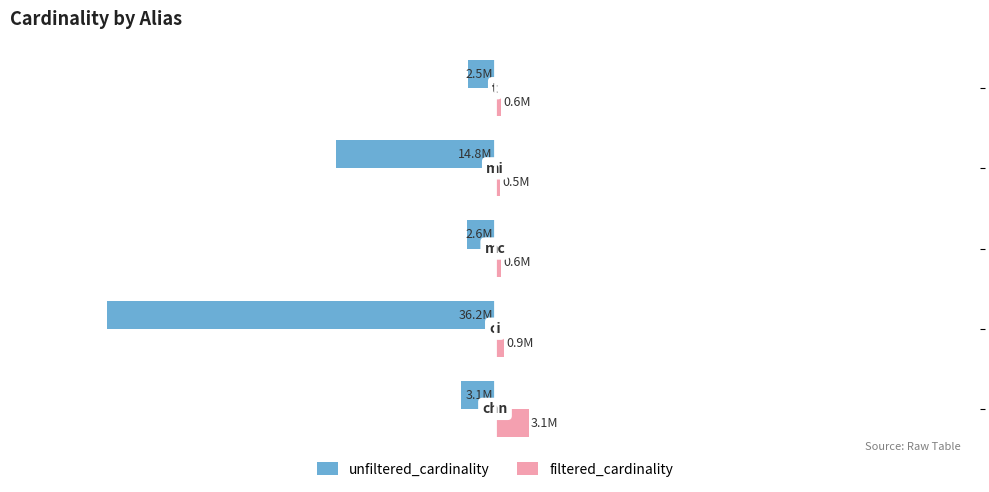

What is the maximum value shown in the chart?

3140339